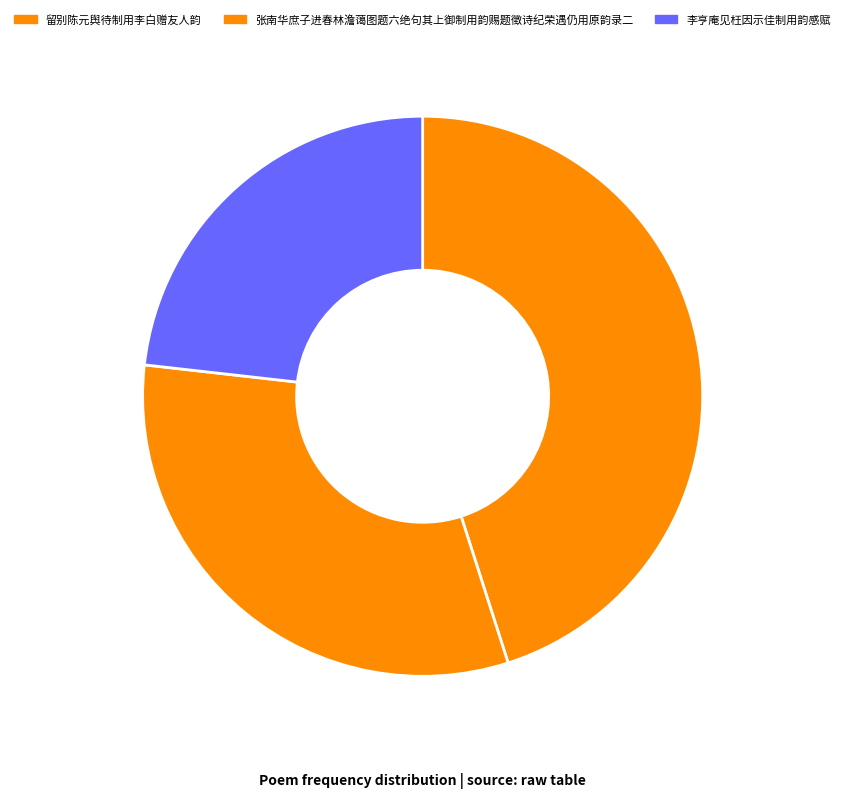

To the nearest percent, what portion does 张南华庶子进春林澹蔼图题六绝句其上御制用韵赐题徵诗纪荣遇仍用原韵录二 represent?

32%